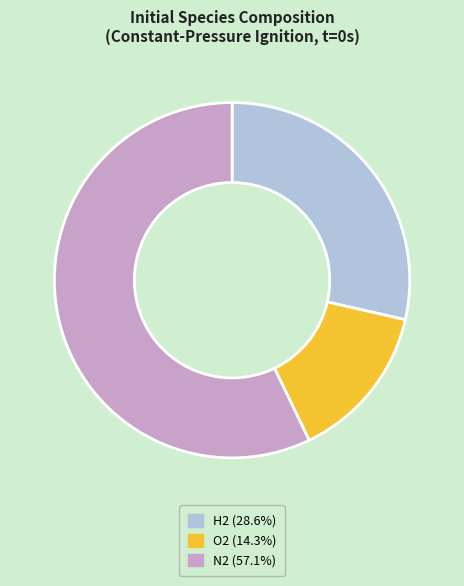

Is there a majority slice in this chart?

Yes